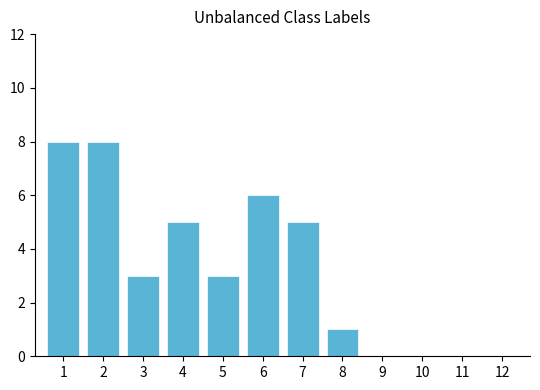

The value at 7 is 5. True or false?

True